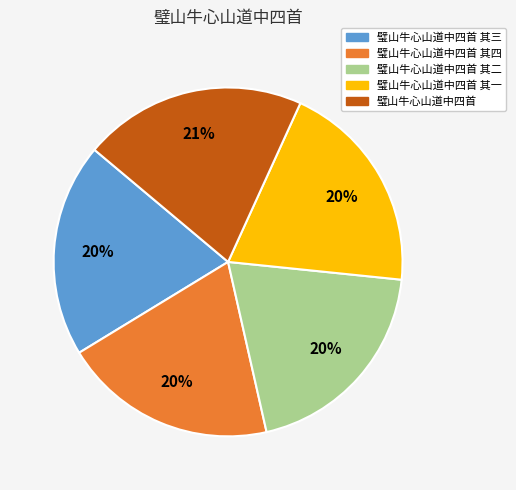

Does 璧山牛心山道中四首 account for over 50% of the chart?

No